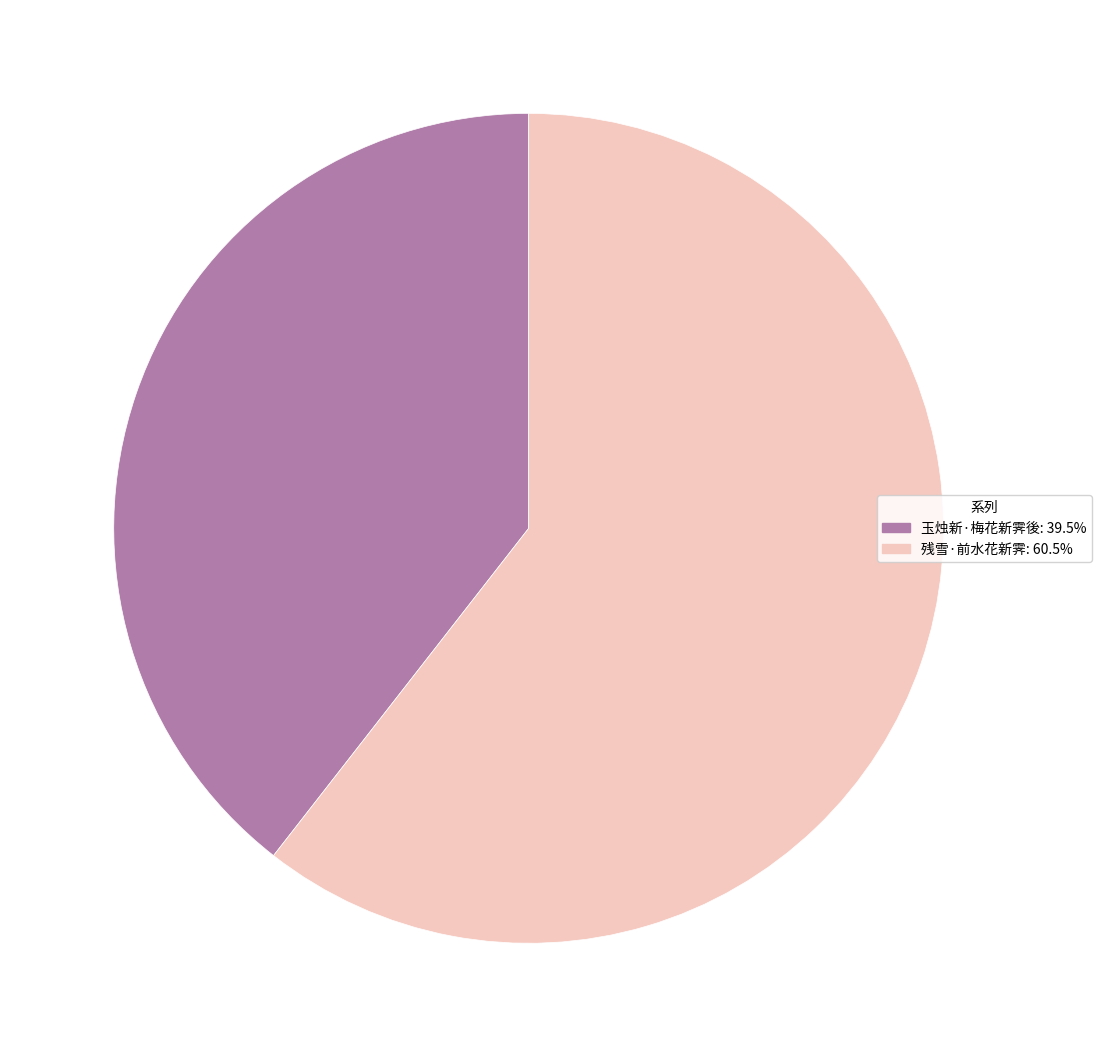

Count the number of slices in the pie.

2